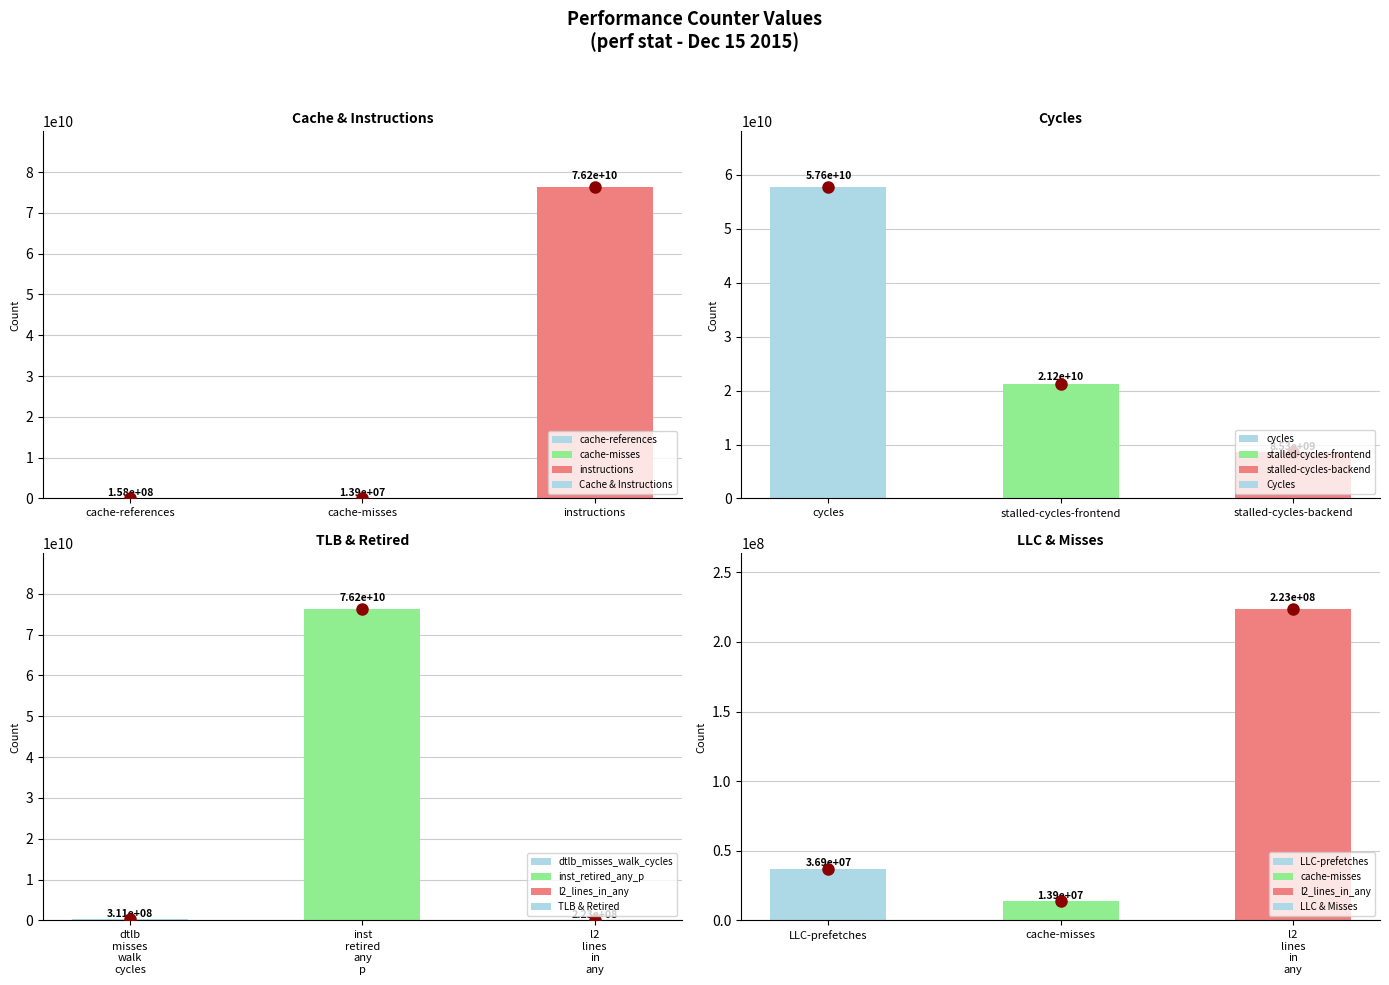

What is the value of the LLC & Misses bar at the 2nd from the left?

13874470